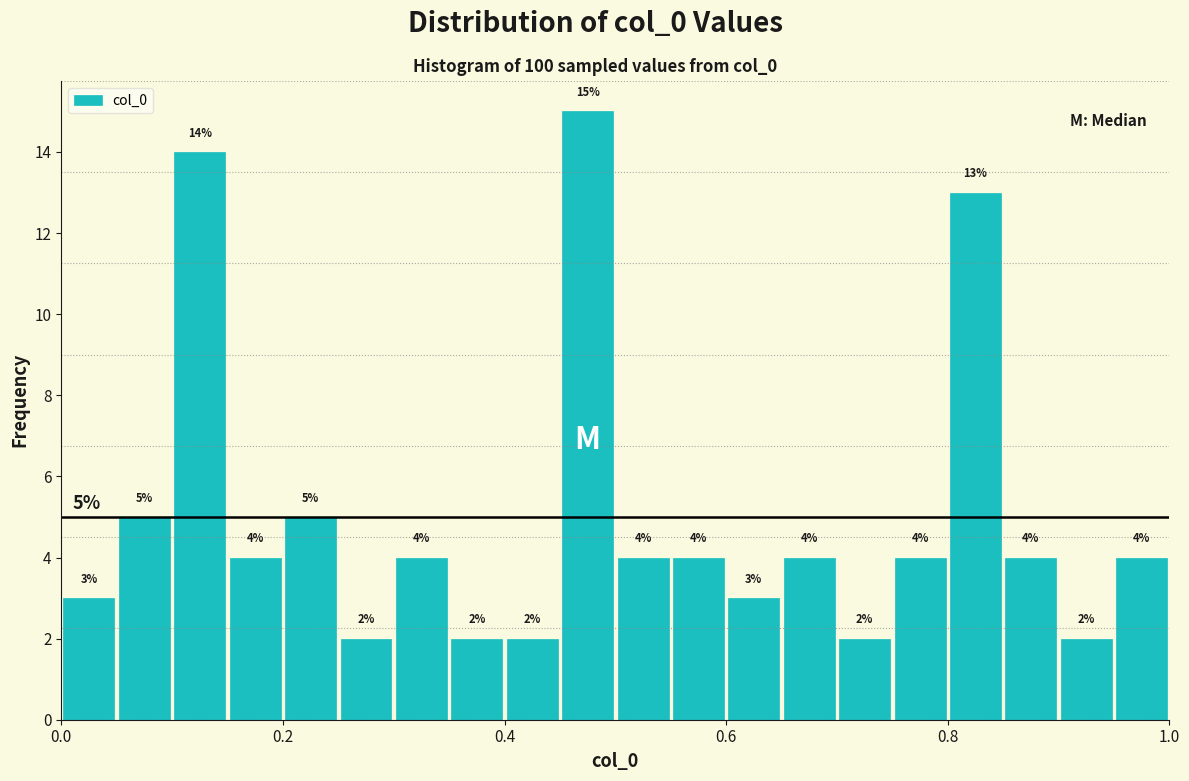

Around what value on the x-axis is the tallest bar? Give the approximate position of its centre, as read against the axis.

0.48